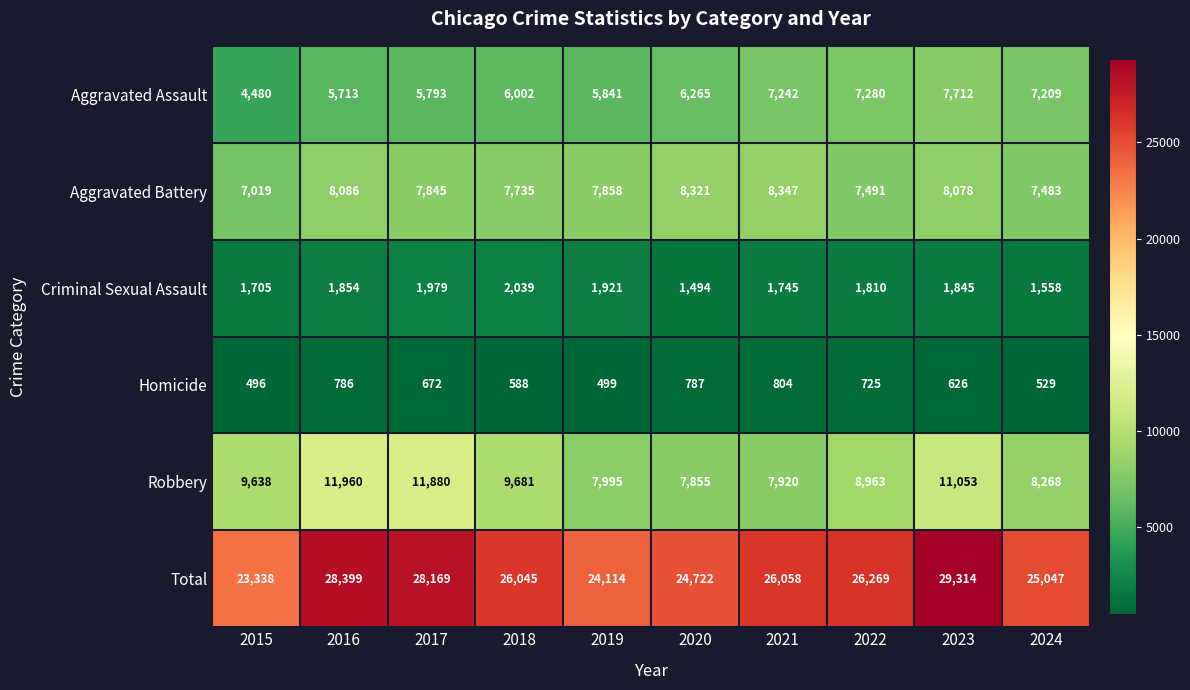

Is it true that Total equals 29314 at 2023?

True